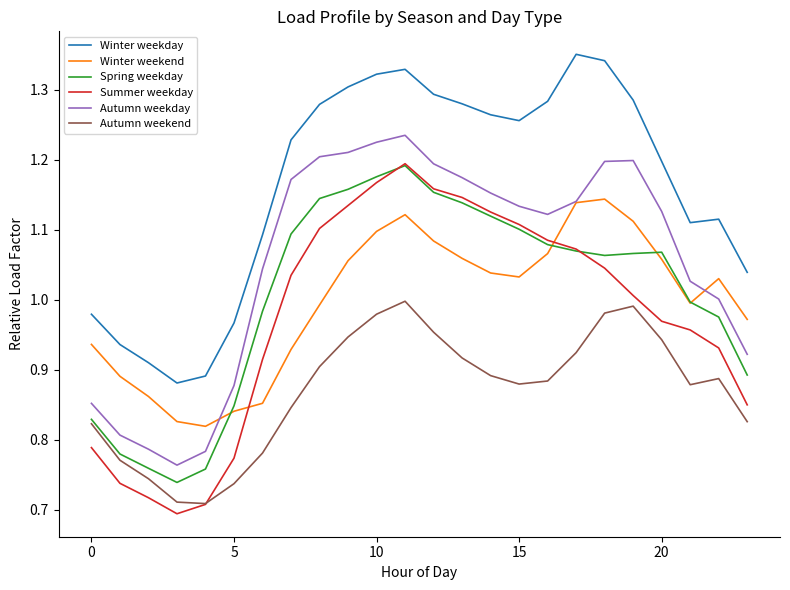

Which series has the largest total across all categories?

Winter weekday